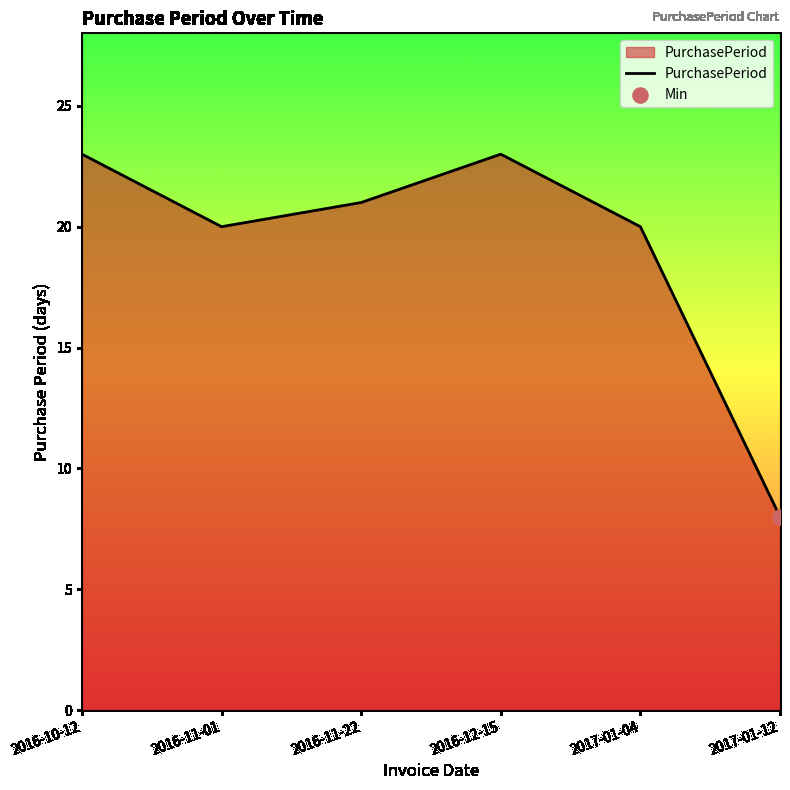

Approximately how many times larger is the value at 2017-01-04 compared to 2017-01-12?

2.5